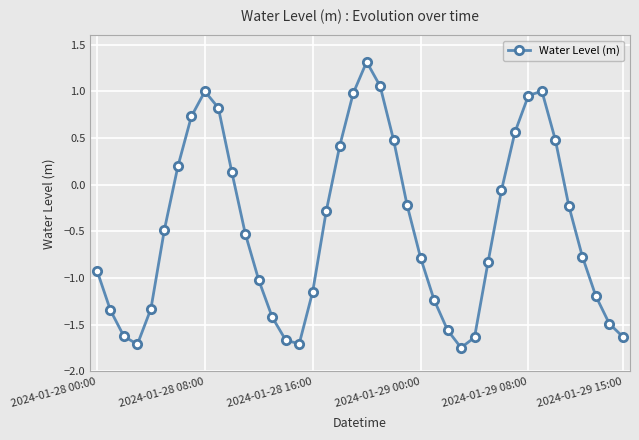

How many points are lower than both their immediate neighbors (excluding endpoints)?

3